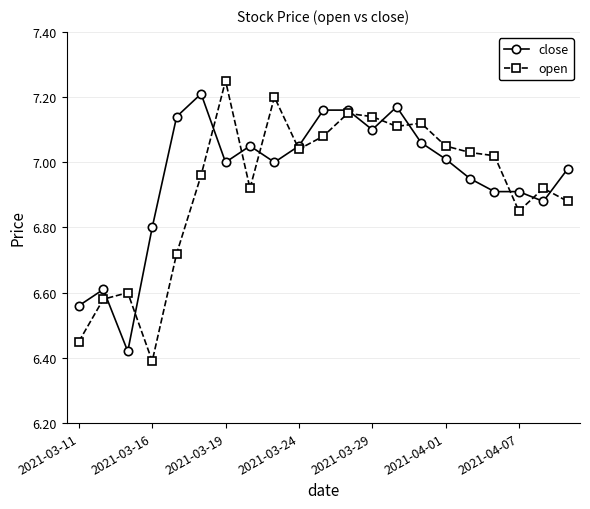

At how many categories does at least one series exceed 6?

21